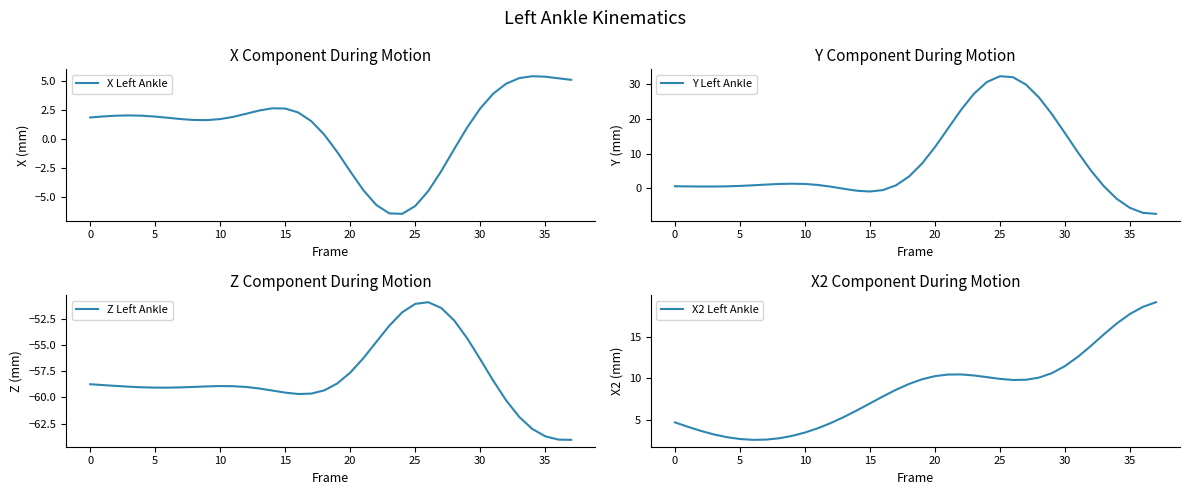

Is this an area chart (filled region under the line)?

No